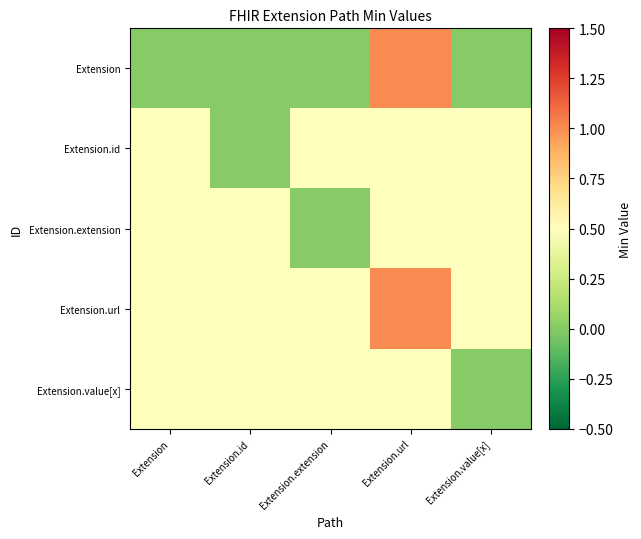

Which series changed the most between Extension and Extension.id?

Extension.id